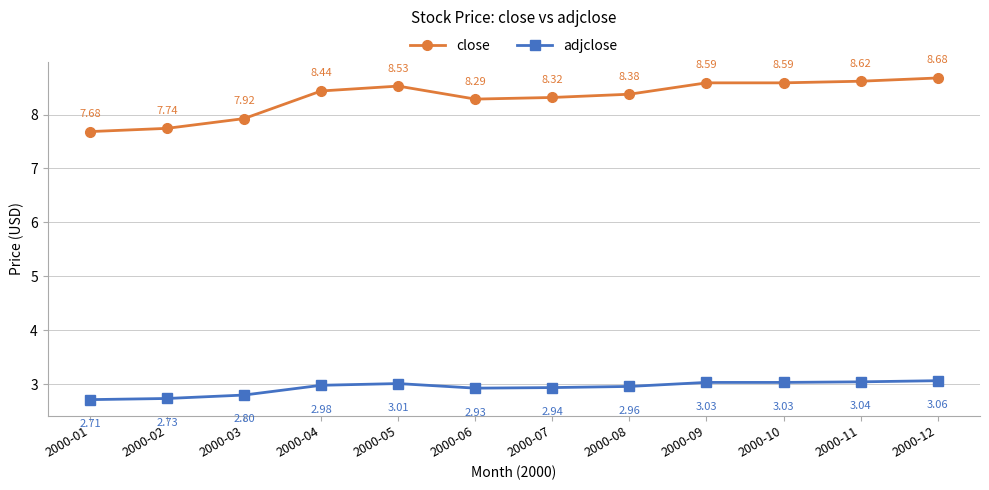

Which series has the largest total across all categories?

close